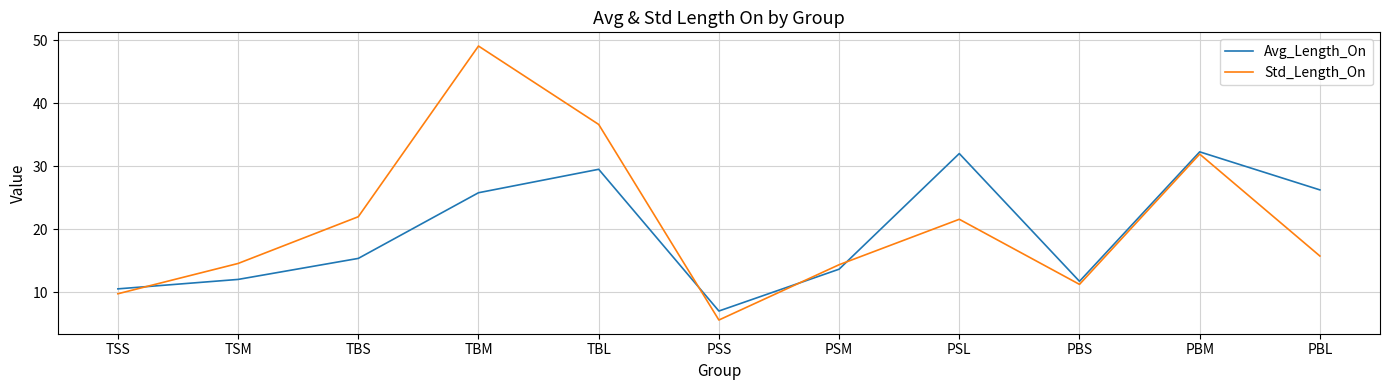

What position from the right is PSS?

6